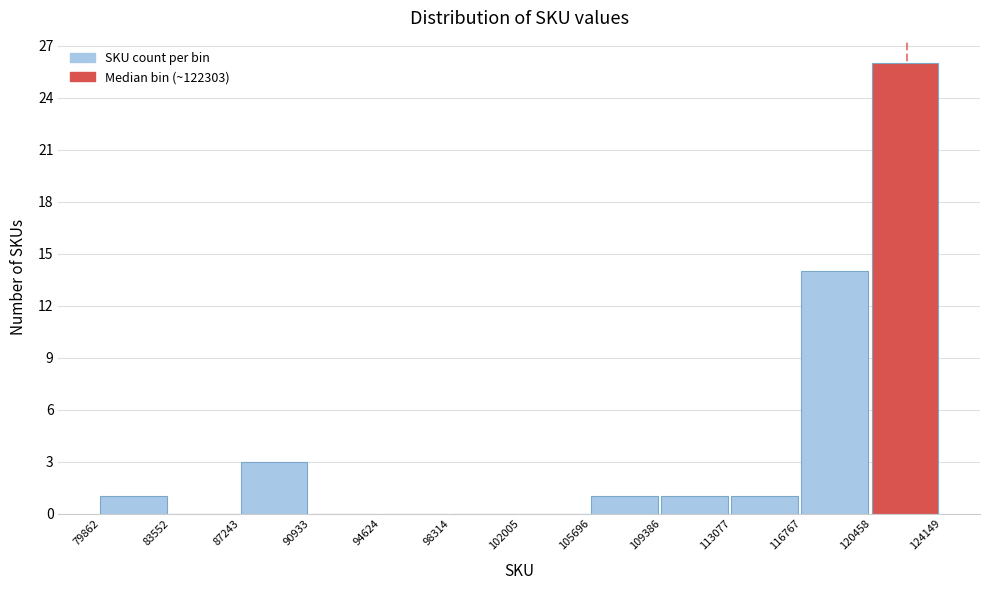

Reading left to right, transcribe this chart: for each bar, give the range it covers on the x-axis and its height. The values are not printed on the chart, so give them approximately, as read against the axis.

79862 to 83552: 1
83552 to 87243: 0
87243 to 90933: 3
90933 to 94624: 0
94624 to 98314: 0
98314 to 102005: 0
102005 to 105696: 0
105696 to 109386: 1
109386 to 113077: 1
113077 to 116767: 1
116767 to 120458: 14
120458 to 124149: 26